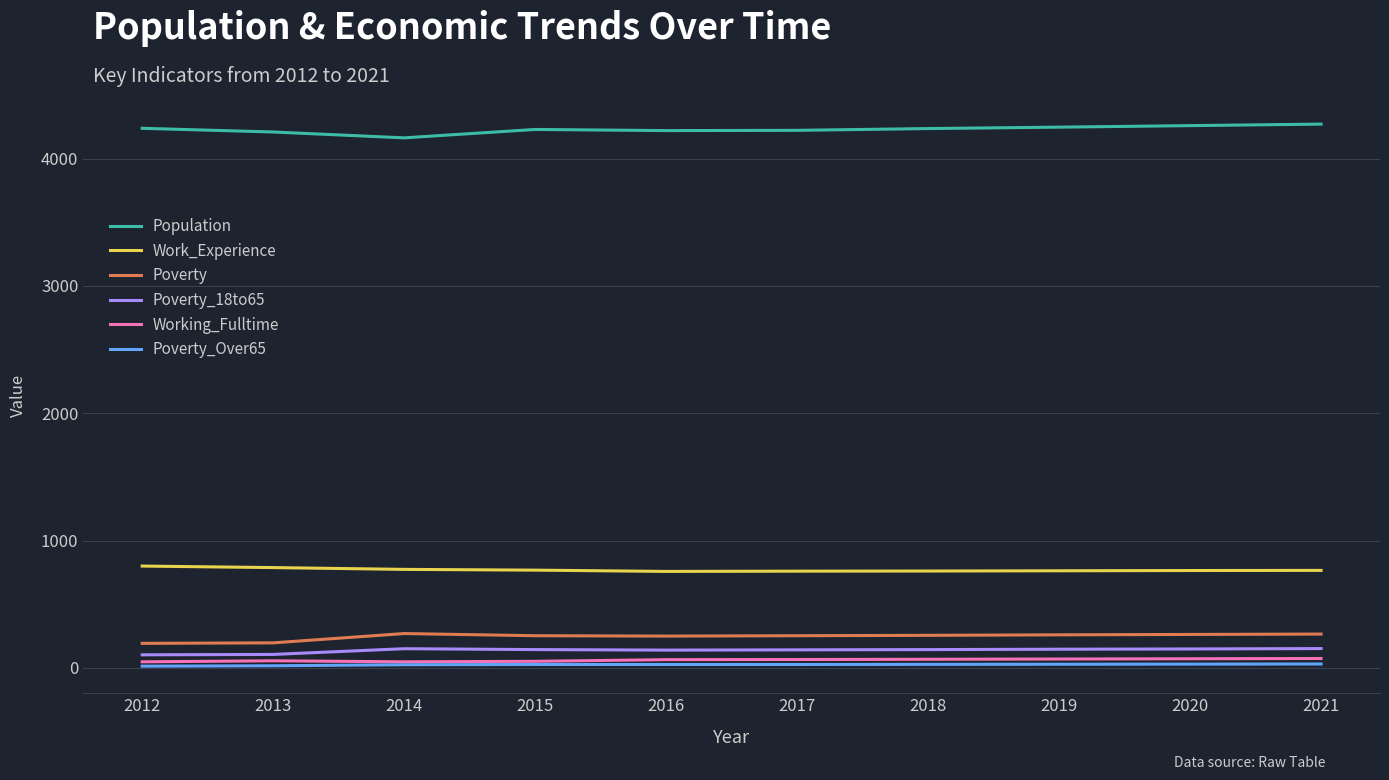

True or false: Poverty_18to65 and Population cross at least once.

False